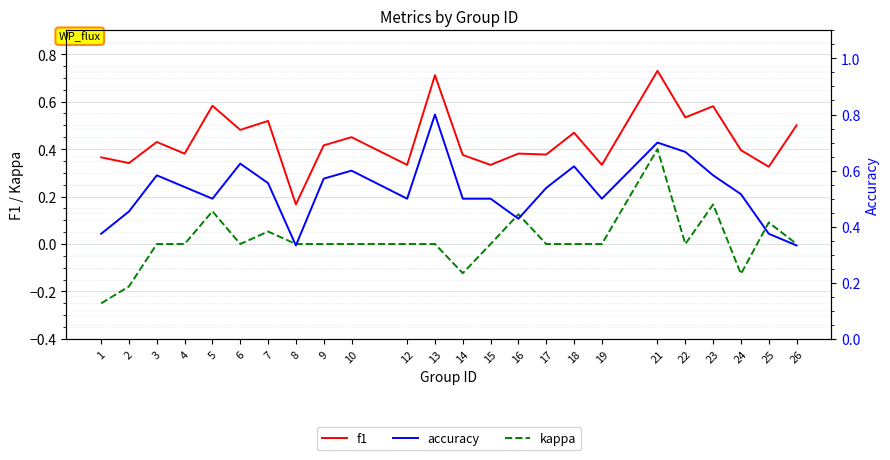

What is the value of the kappa point at the 1st from the left?

-0.2